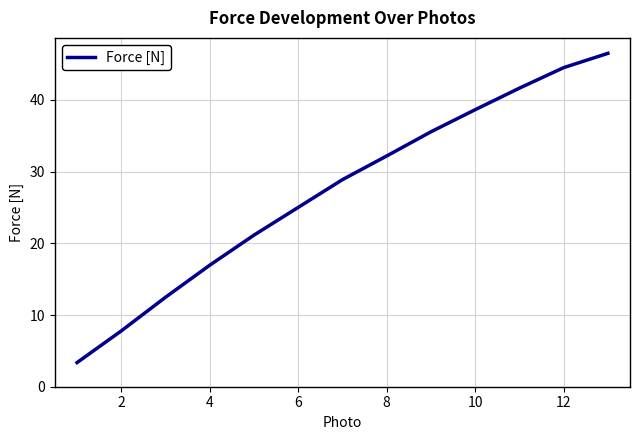

What is the minimum value shown in the chart?

3.4